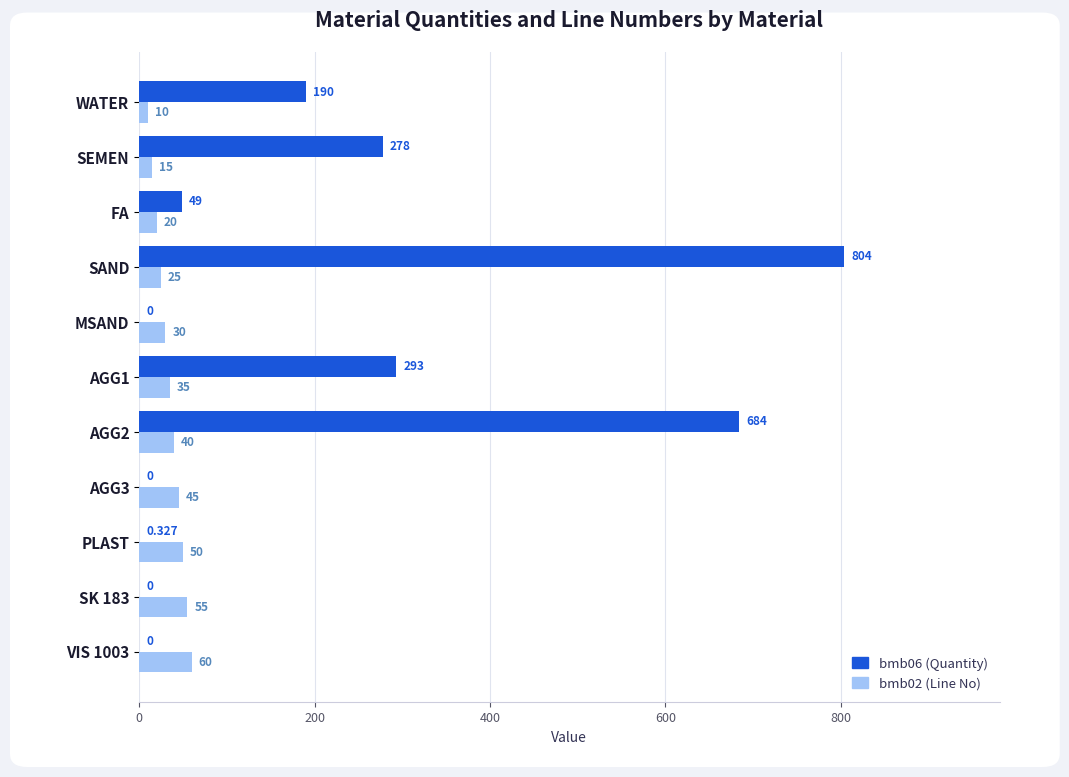

Is the value of bmb02 (Line No) at PLAST greater than the value of bmb06 (Quantity) at AGG1?

No